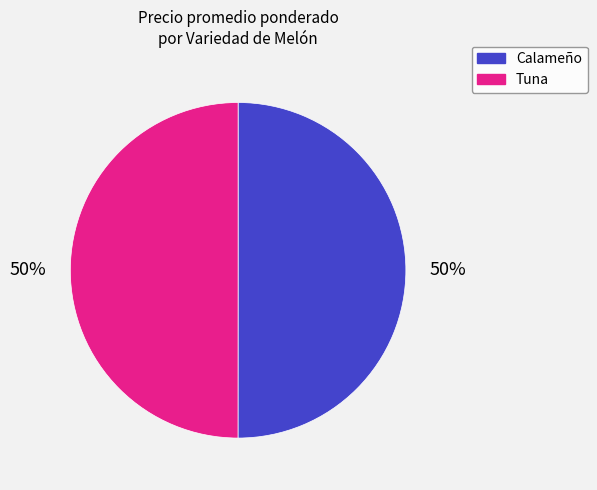

To the nearest percent, what is the difference between the largest and smallest slice percentages?

0%